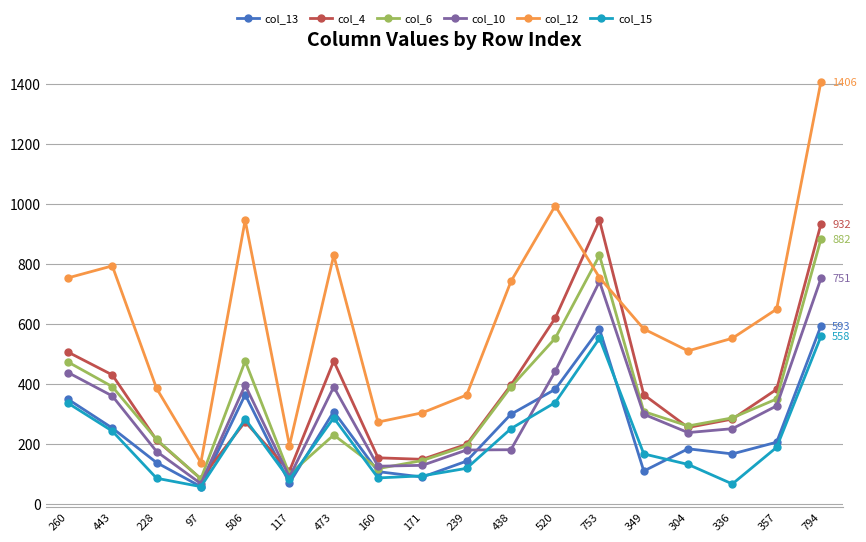

What is the maximum value shown in the chart?

1406